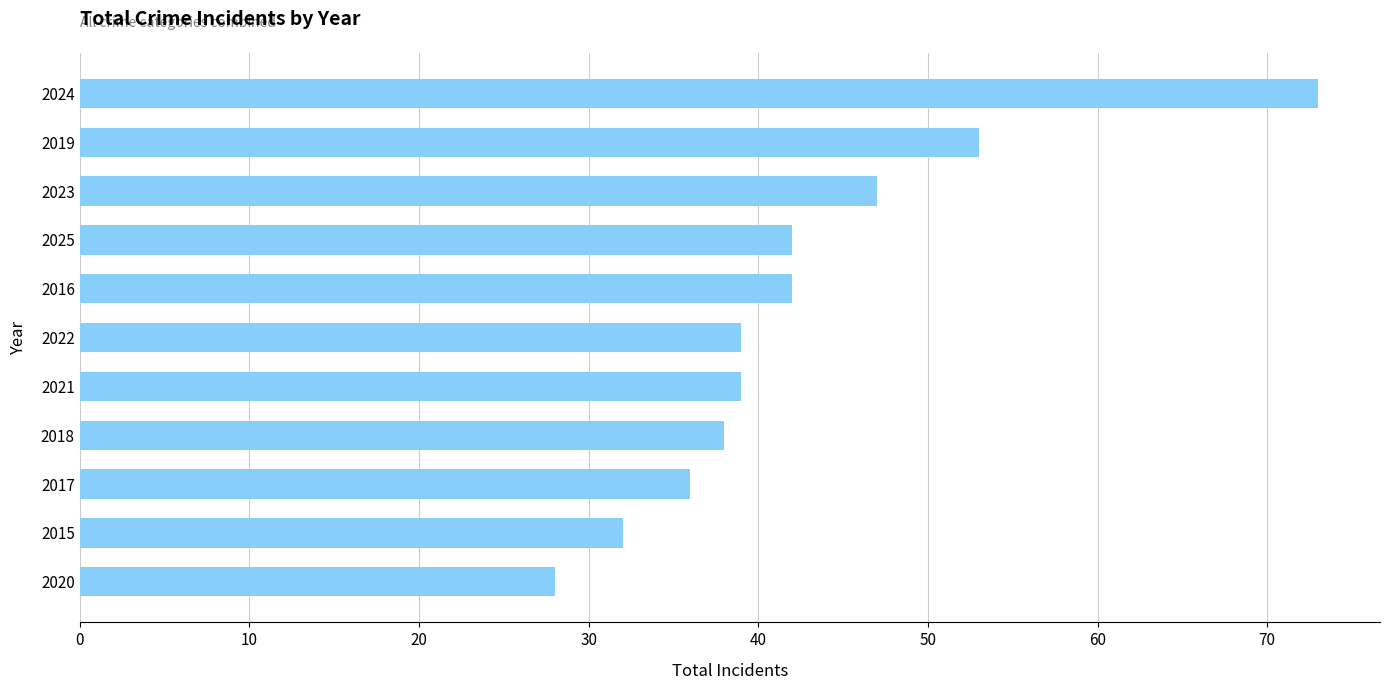

Read the value at 2025.

42